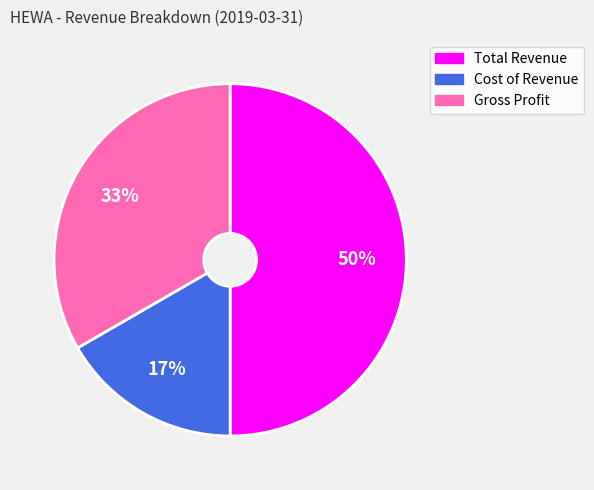

Which has a higher value, Total Revenue or Gross Profit?

Total Revenue